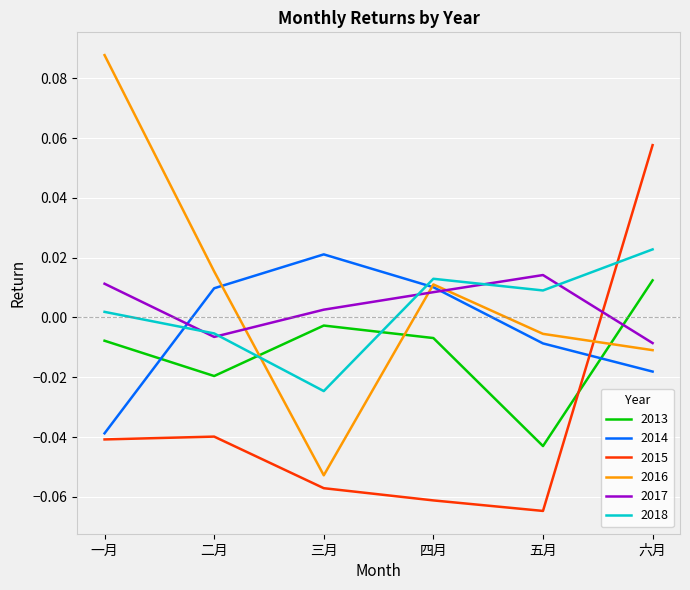

Which series has the largest range (max minus min)?

2016